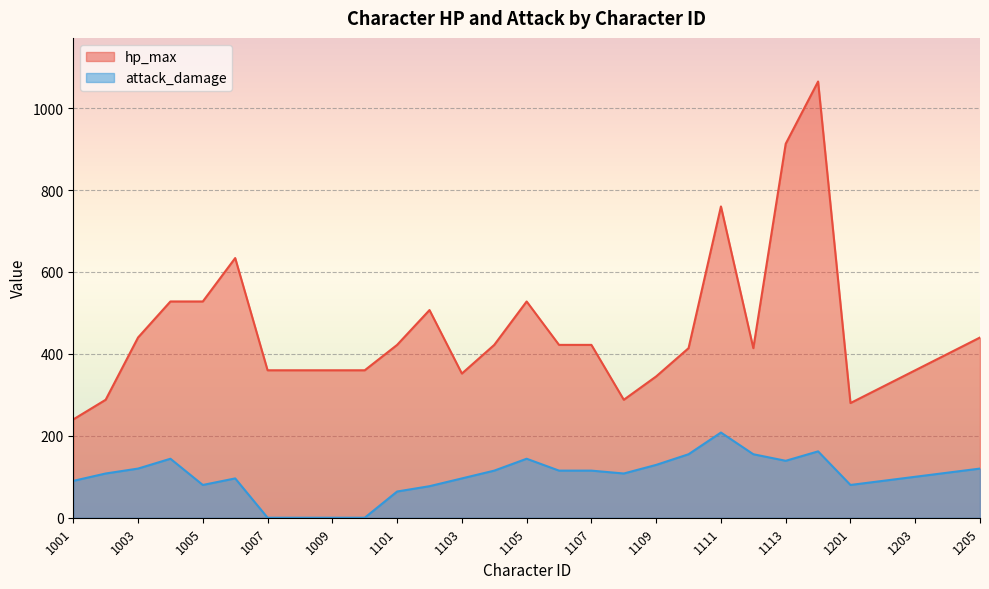

What is the difference between the maximum and minimum values in the attack_damage series?

208